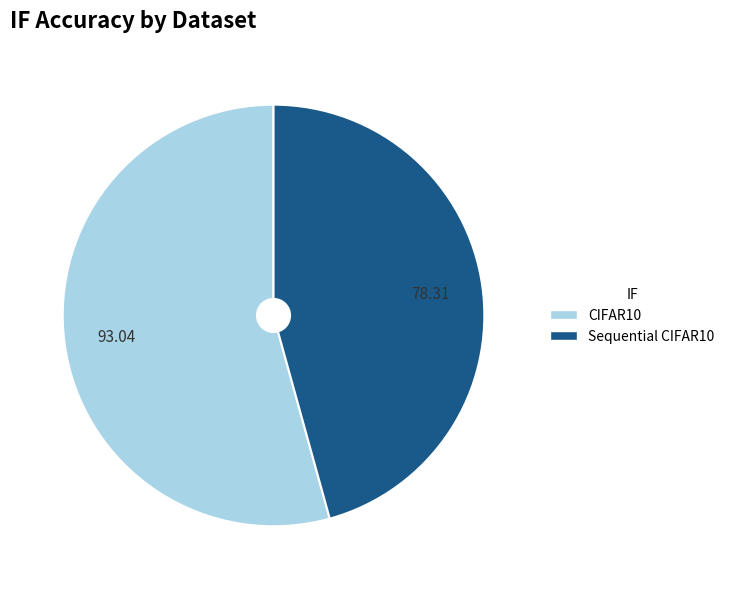

Combined, do CIFAR10 and Sequential CIFAR10 account for over 50%?

Yes